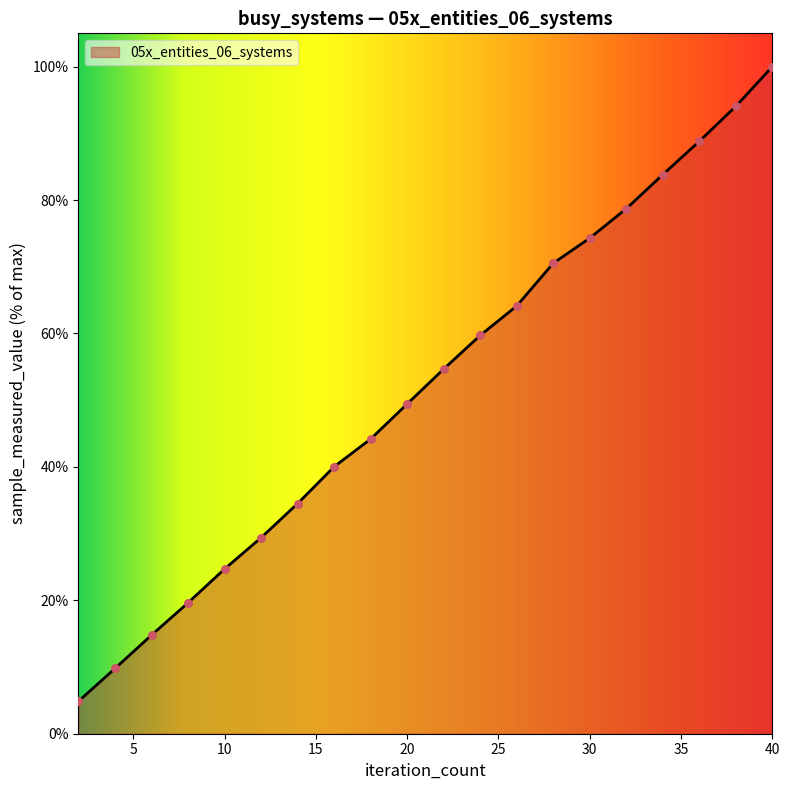

What is the difference between the maximum and minimum values?

95.1